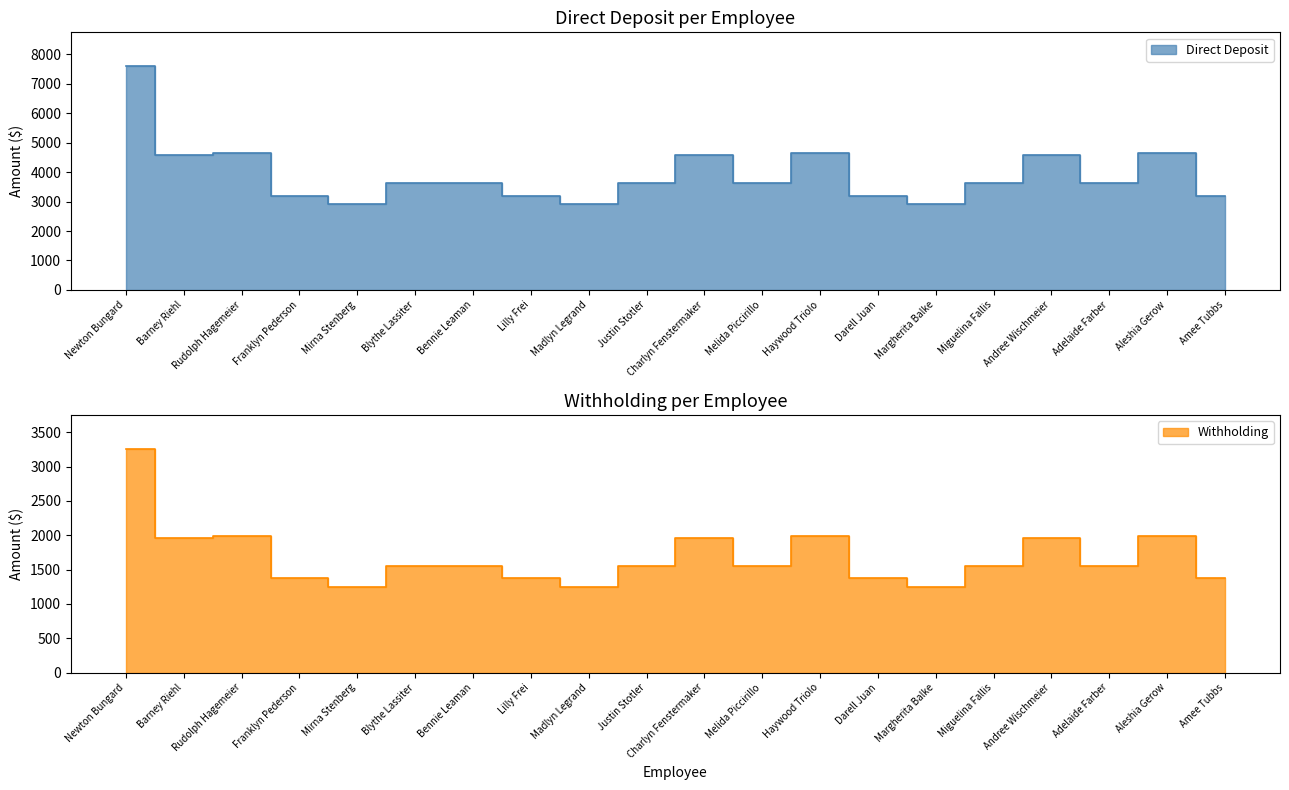

What is the maximum value for Direct Deposit?

7609.0